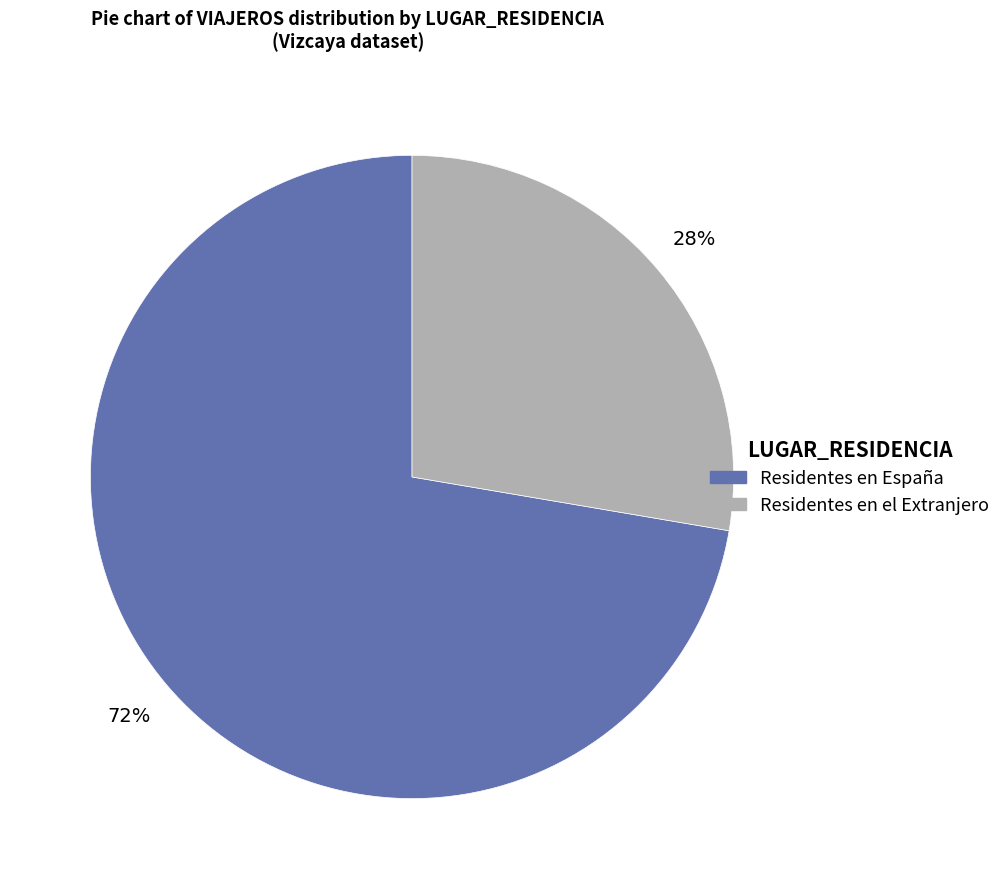

To the nearest percent, what is the average slice percentage?

50%